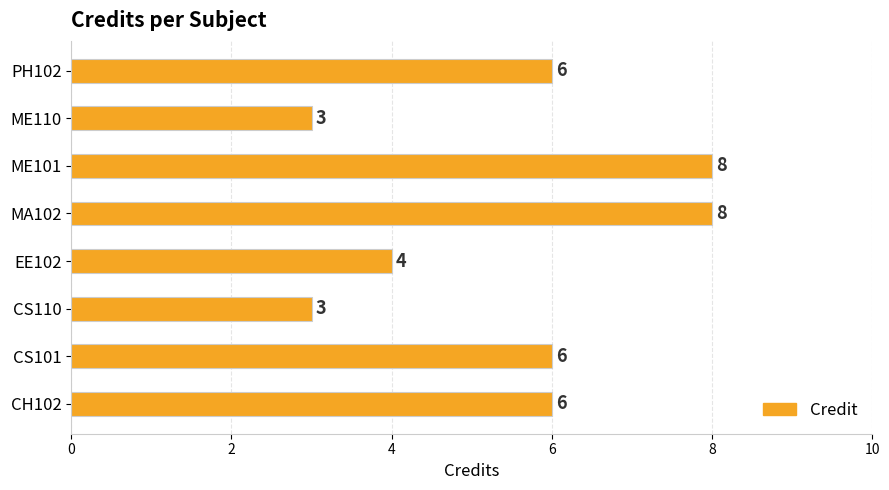

What is the maximum value shown in the chart?

8